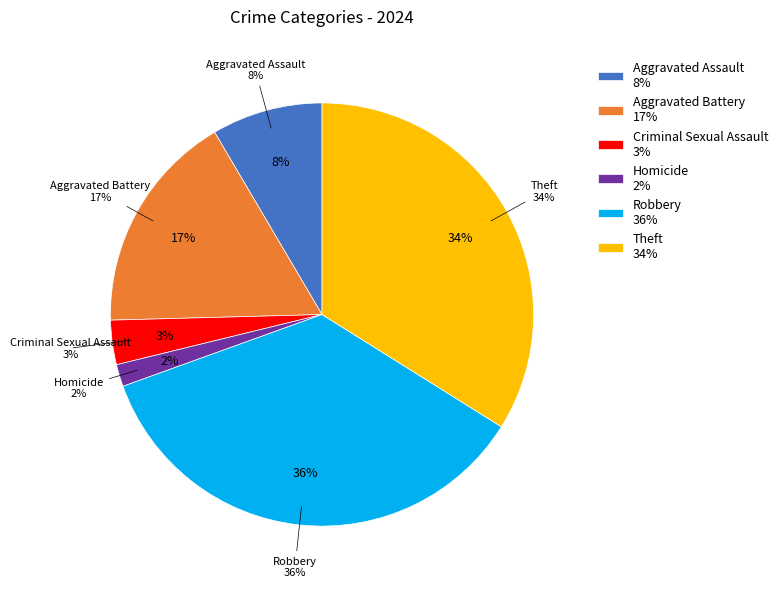

Count the number of slices in the pie.

7